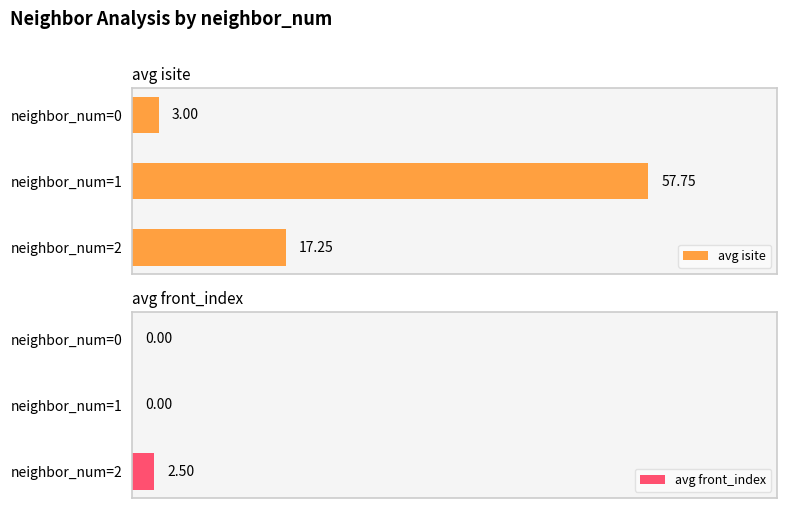

At which label does avg front_index reach its peak?

neighbor_num=2